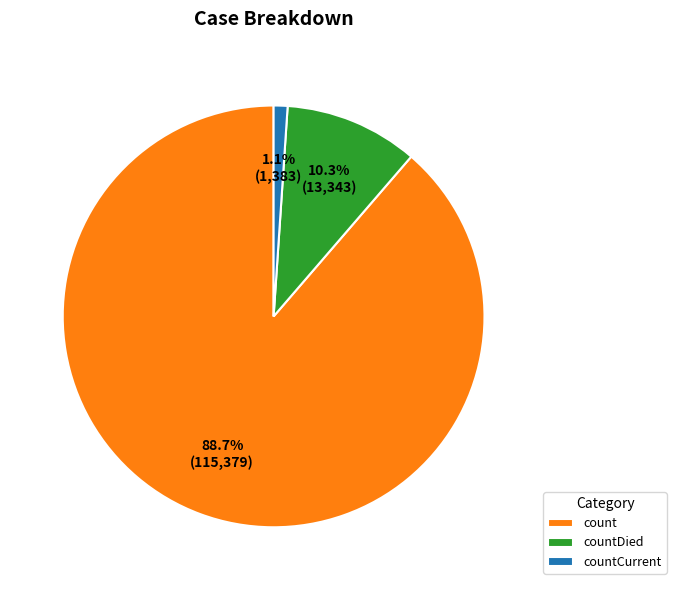

What is the smallest slice in the pie chart?

countCurrent